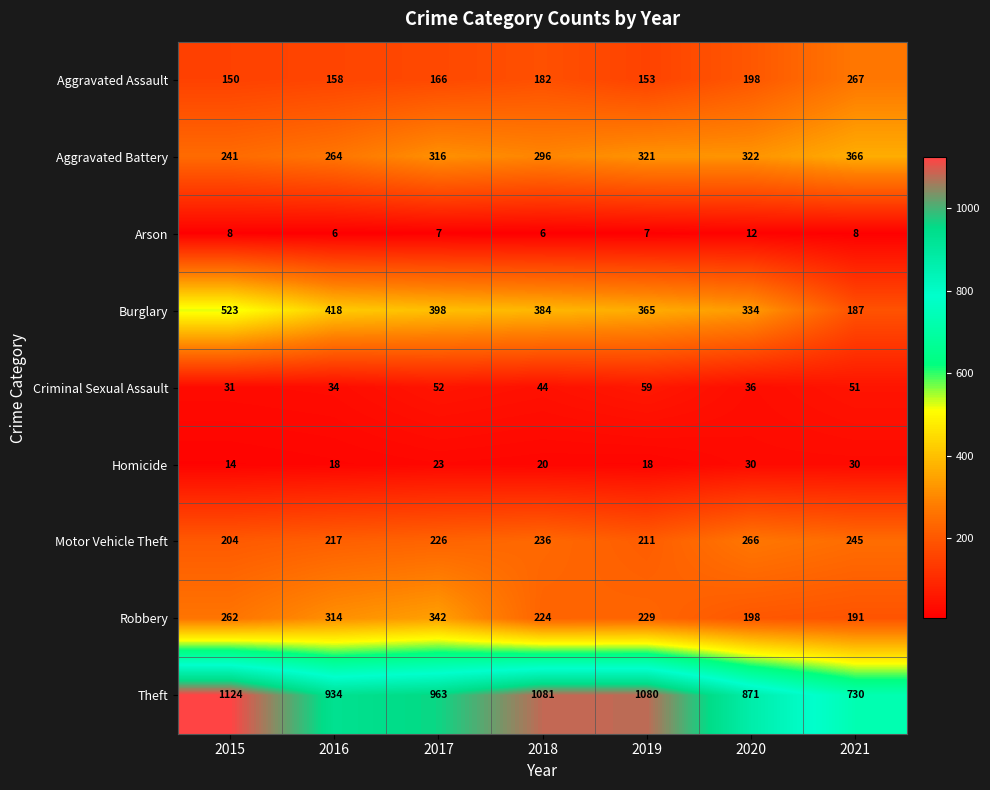

Between 2020 and 2021, which series saw the biggest shift?

Burglary